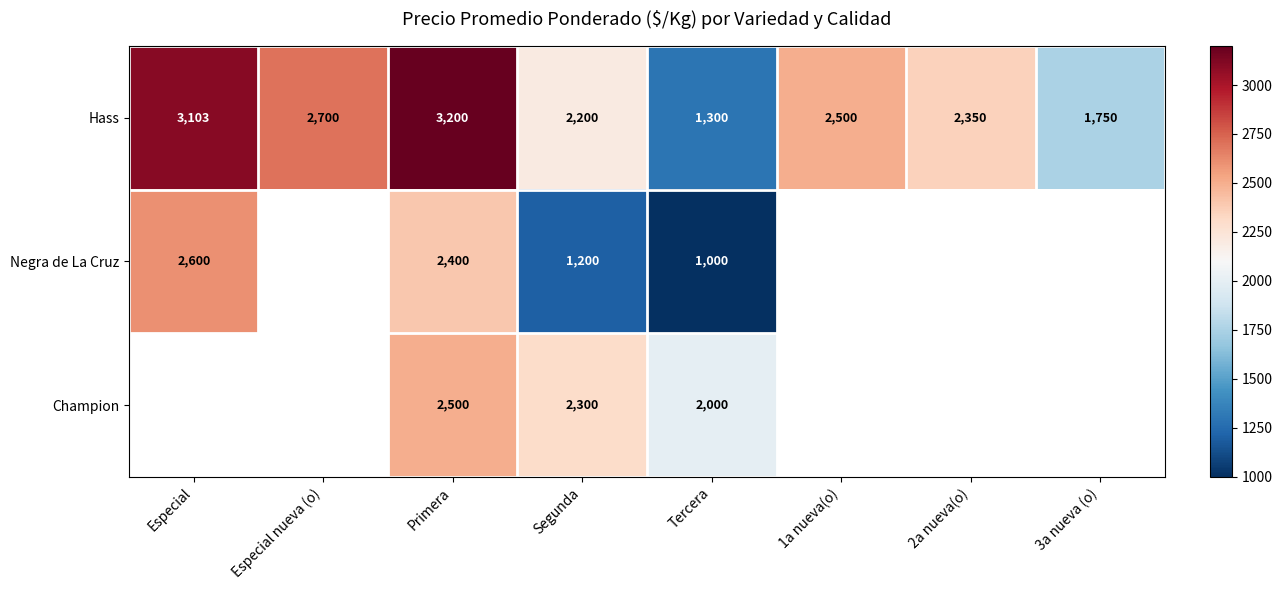

At which label does Hass first exceed 2500?

Especial